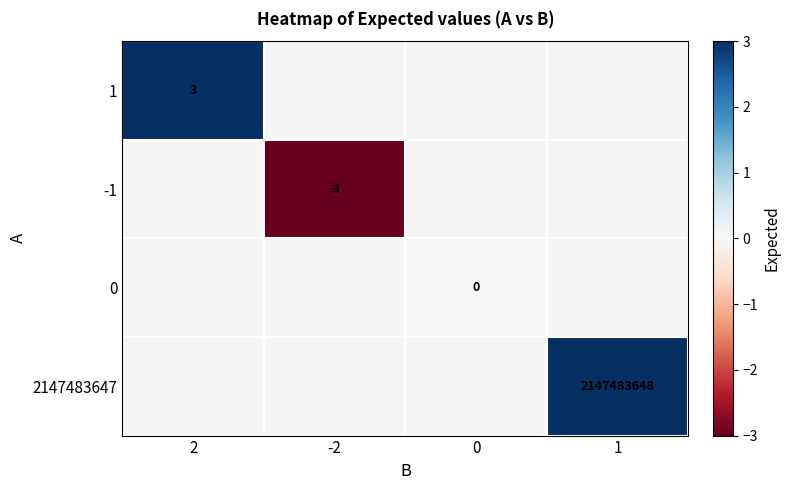

The -1 series shows -3 at -2. True or false?

True